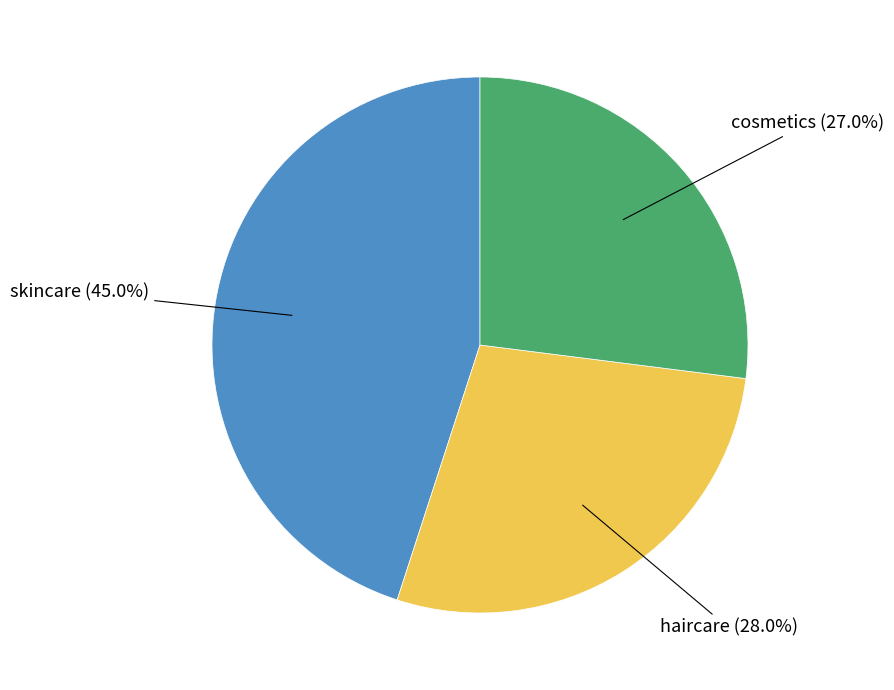

Count the number of slices in the pie.

3